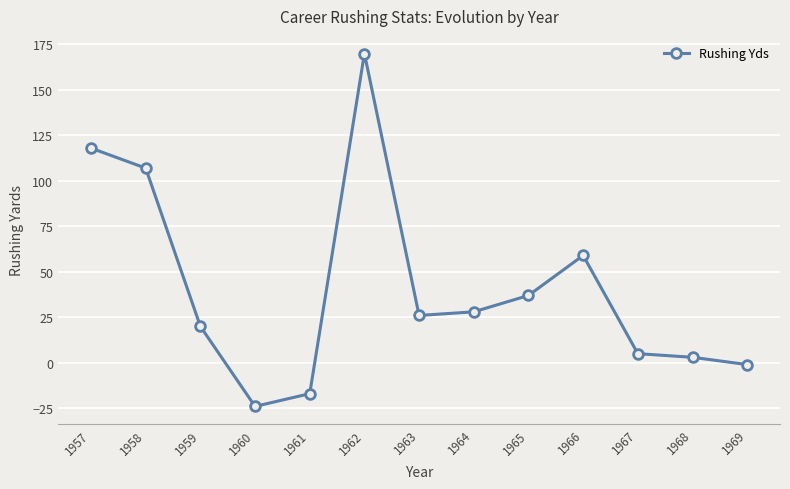

Reading left to right, transcribe all the data shown in this chart.

1957=118	1958=107	1959=20	1960=-24	1961=-17	1962=170	1963=26	1964=28	1965=37	1966=59	1967=5	1968=3	1969=-1